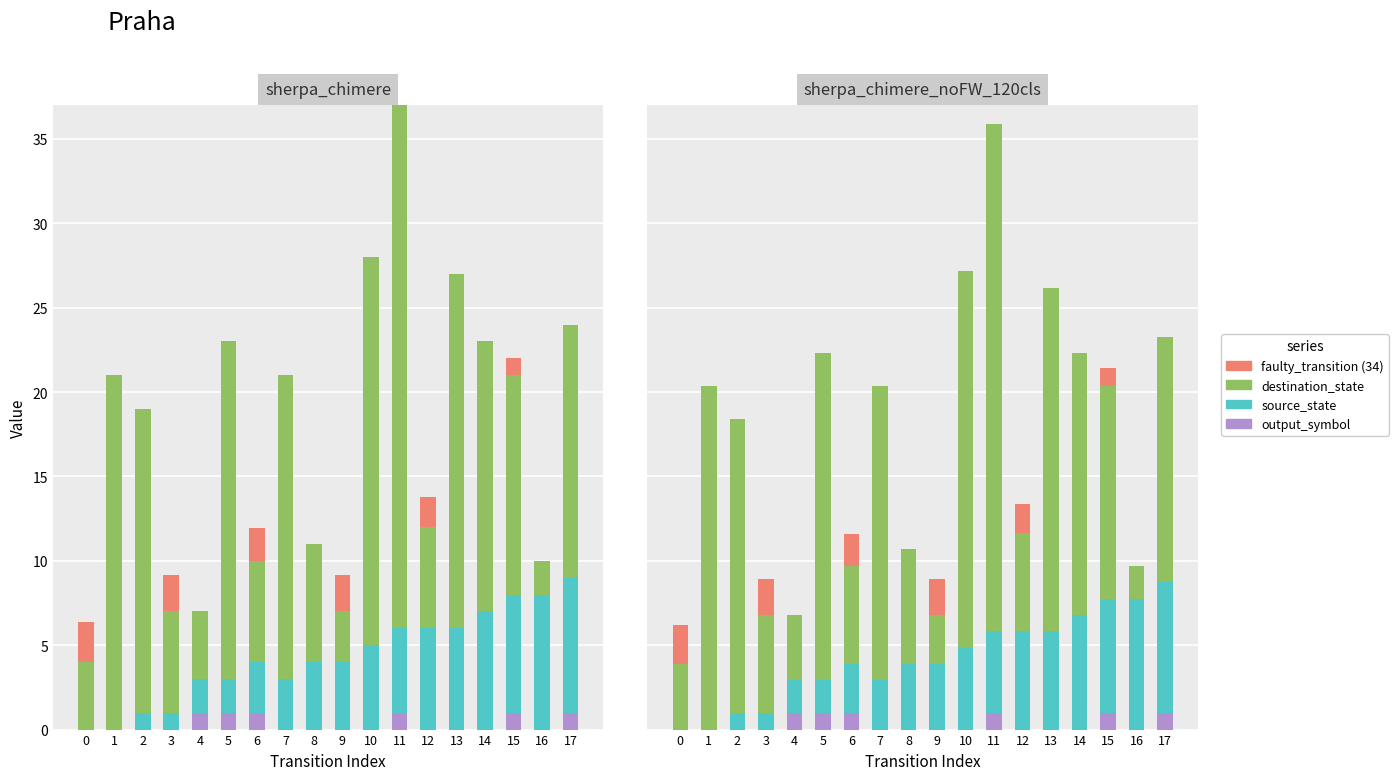

The value of source_state at 8 is 6.1. True or false?

False